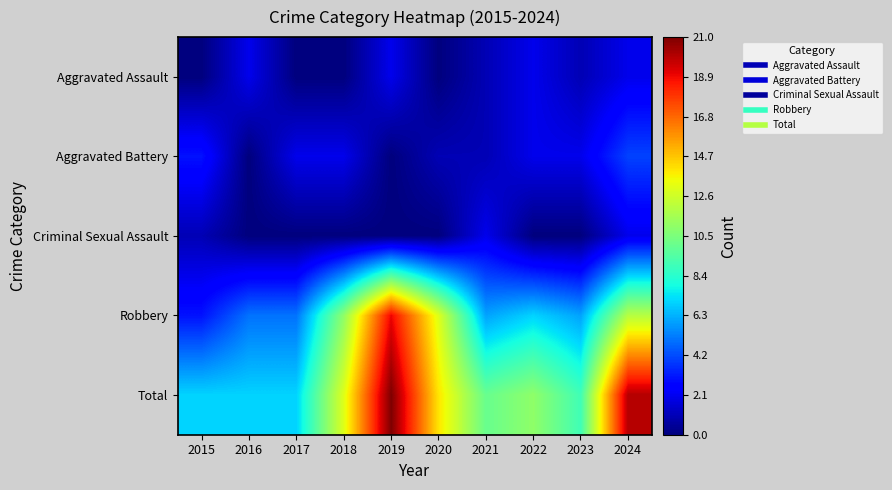

How many distinct data groups are displayed?

5